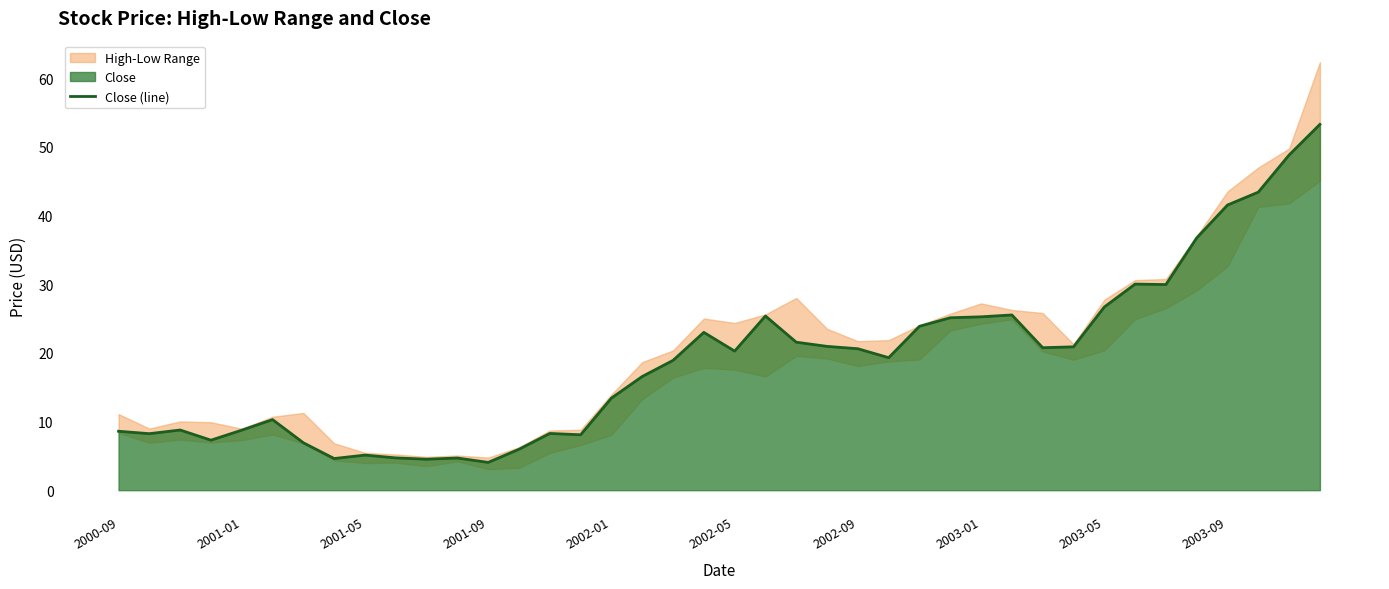

What position from the left is 34?

35